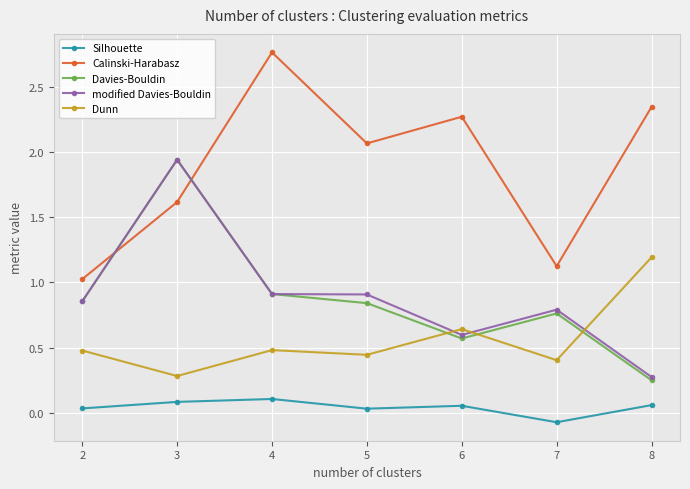

What is the difference between the highest and lowest values at 7?

1.2